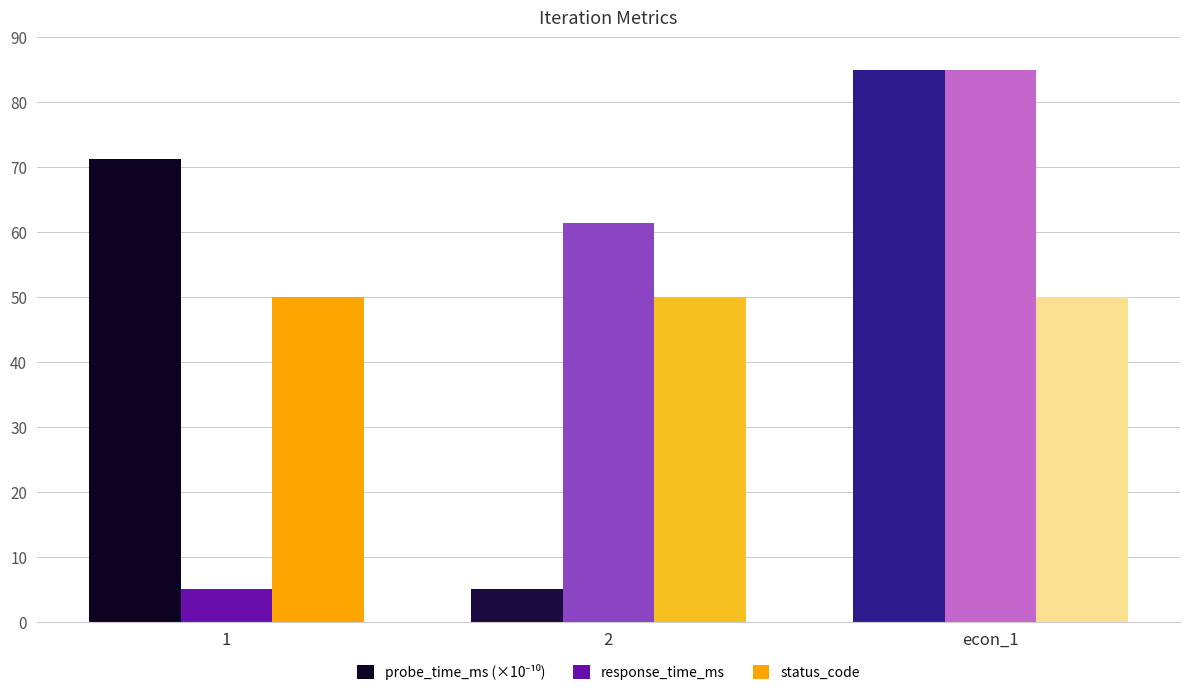

The value of response_time_ms at 2 is 61.5. True or false?

True